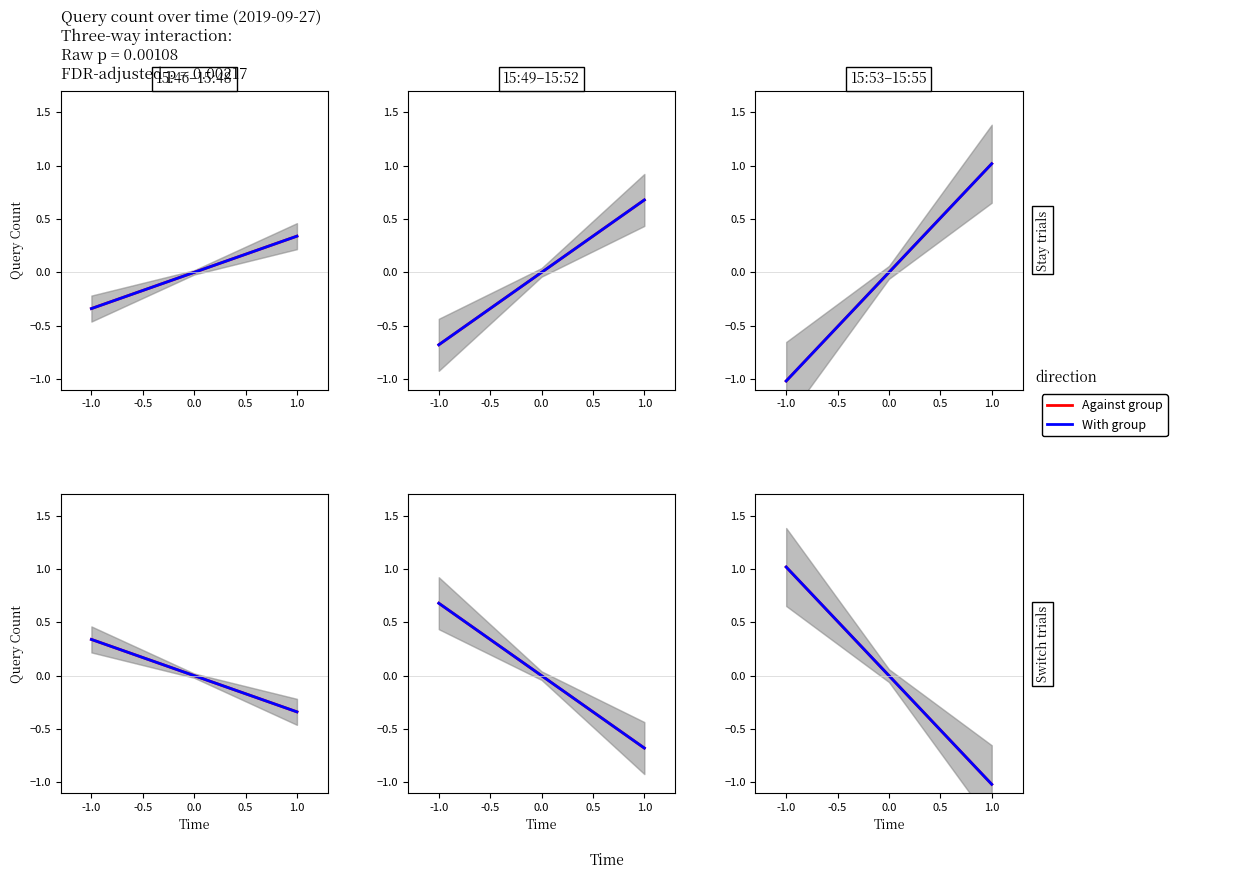

The value of With group at 1.0 is -1.8. True or false?

False